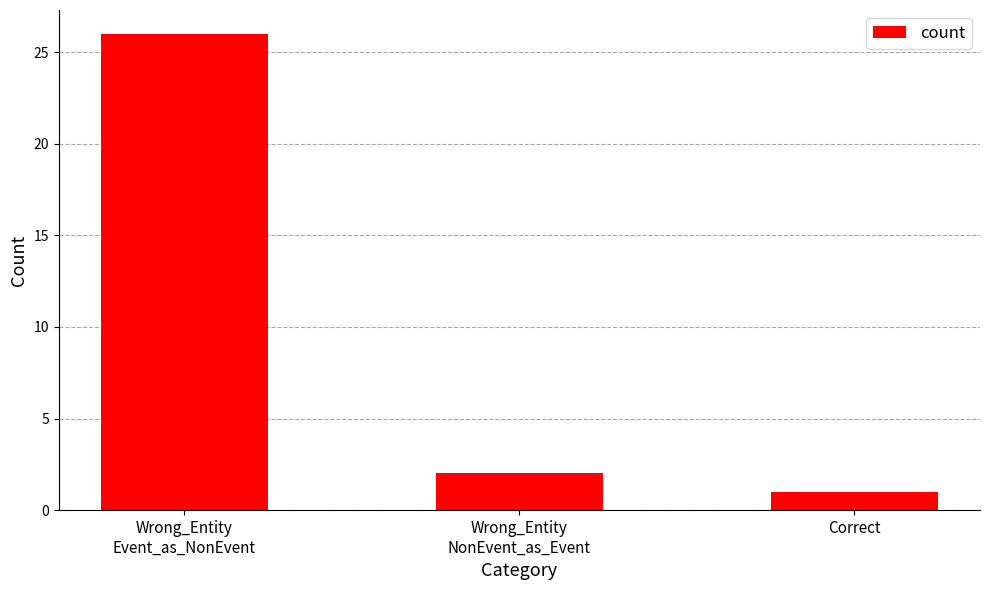

What is the label of the 3rd bar from the left?

Correct